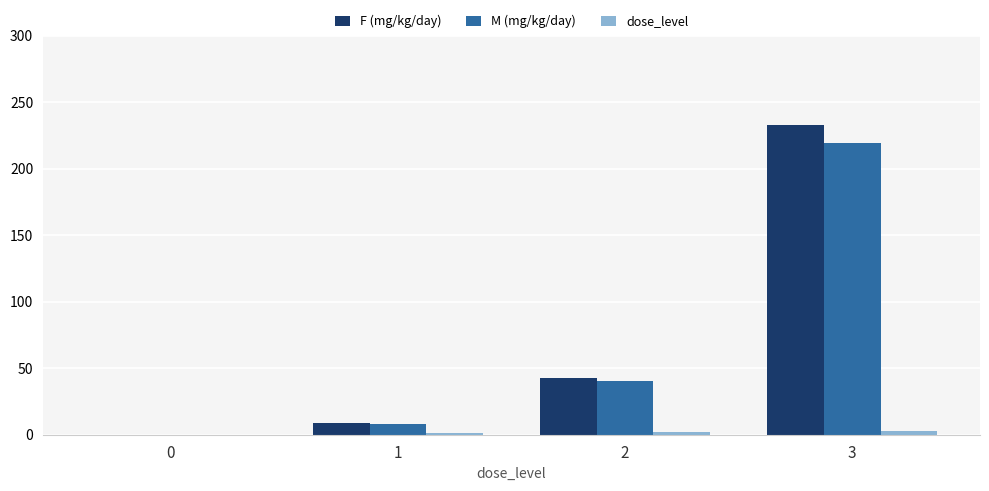

The value of F (mg/kg/day) at 3 is 233.0. True or false?

True